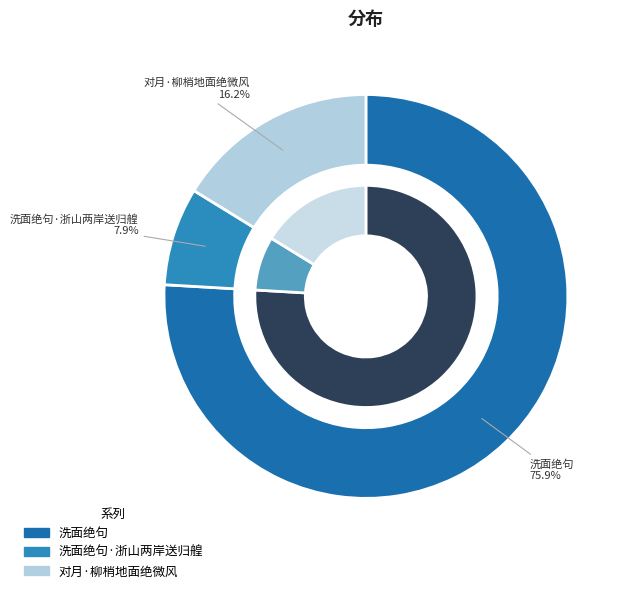

To the nearest percent, what portion does 洗面绝句 represent?

76%